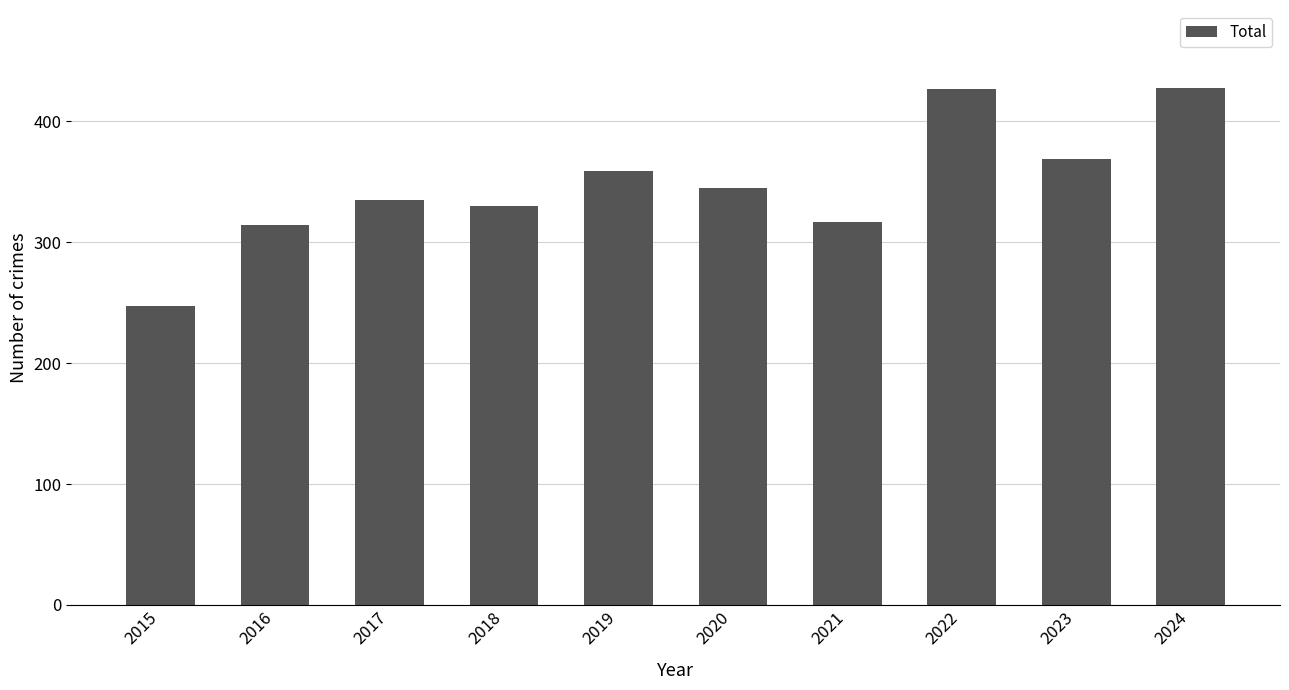

Between 2017 and 2023, which is larger?

2023